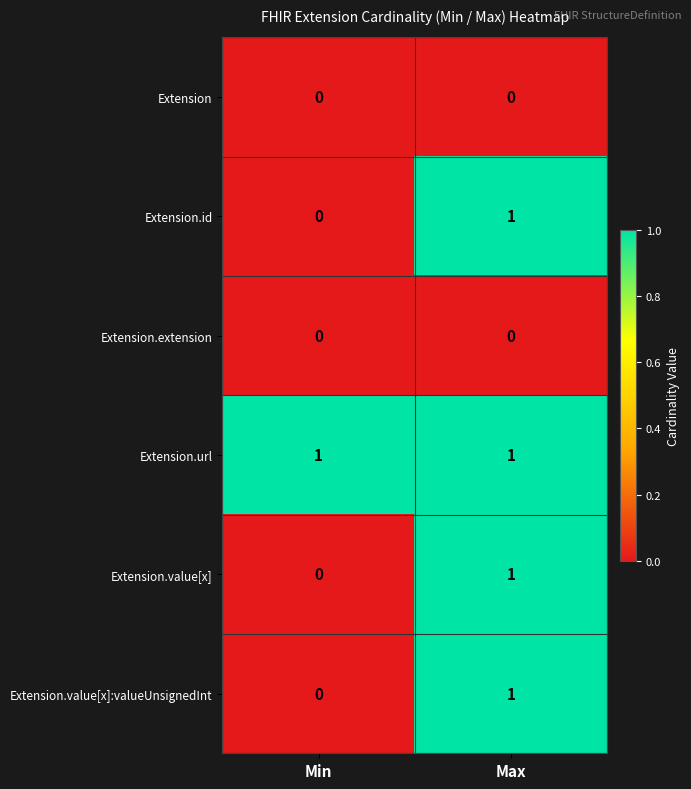

Reading left to right, extract all data points from this chart.

Extension: 0	0
Extension.id: 0	1
Extension.extension: 0	0
Extension.url: 1	1
Extension.value[x]: 0	1
Extension.value[x]:valueUnsignedInt: 0	1